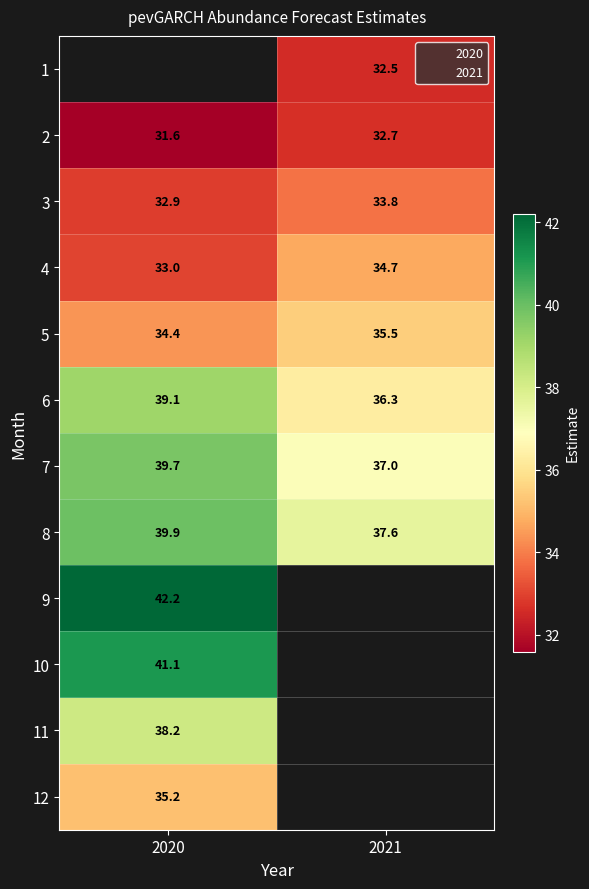

True or false: 2 has a value of 54.9 at 2021.

False